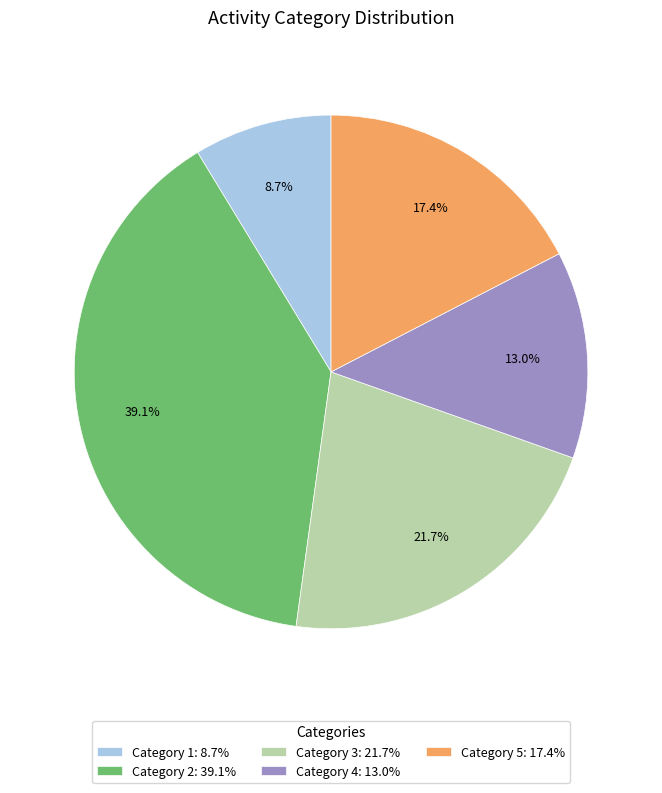

Is Category 1: 8.7% the majority of the pie?

No